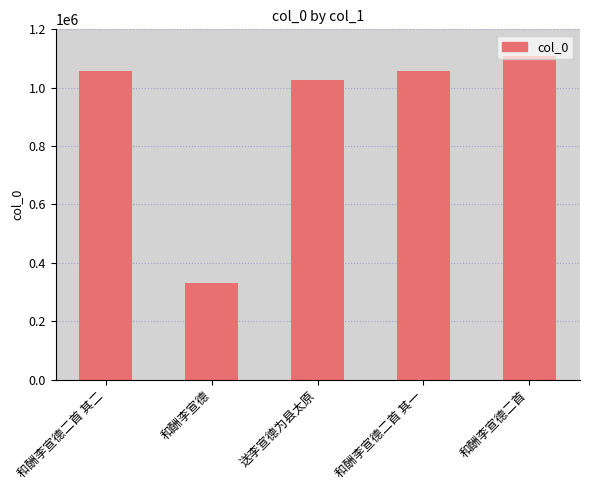

What value does the data have at 和酬李宣德二首 其二, to the nearest 10?

1056880